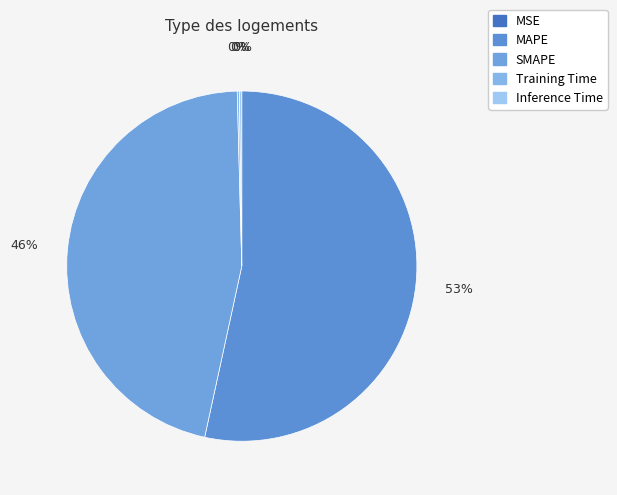

To the nearest percent, what is the difference between the largest and smallest slice percentages?

53%